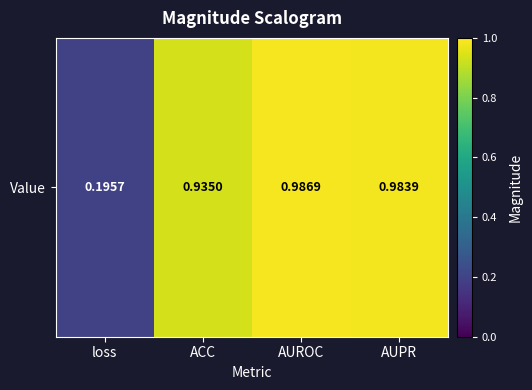

Which has a higher value, ACC or loss?

ACC